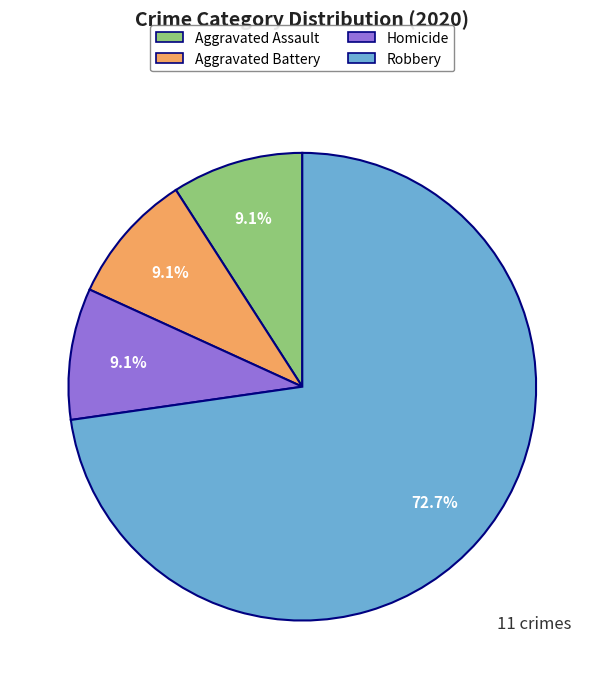

Does any single category account for the majority?

Yes